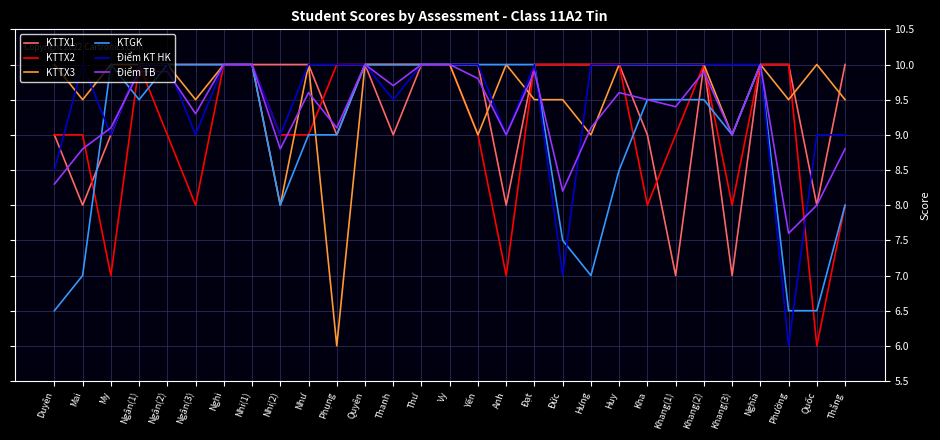

What is the average value of the Điểm TB series?

9.3